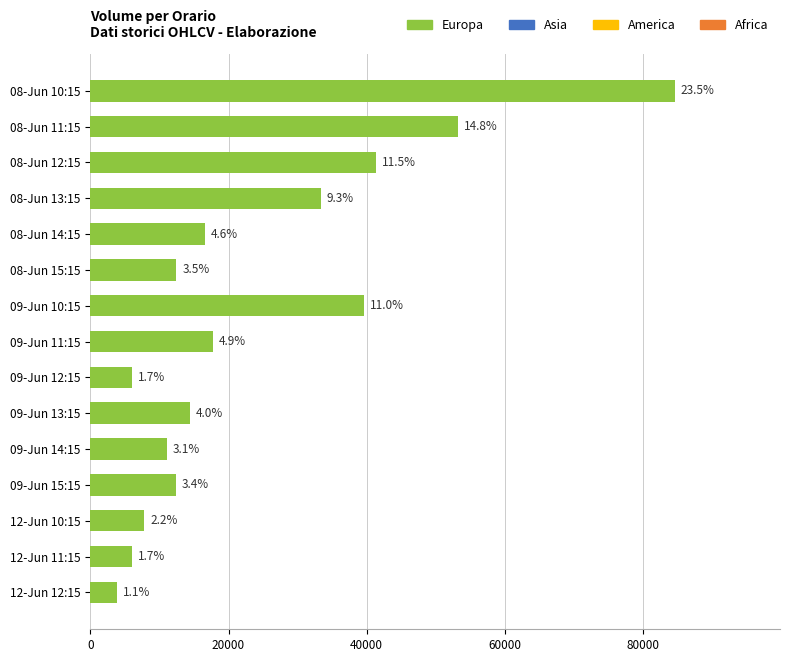

What is the average value?

24023